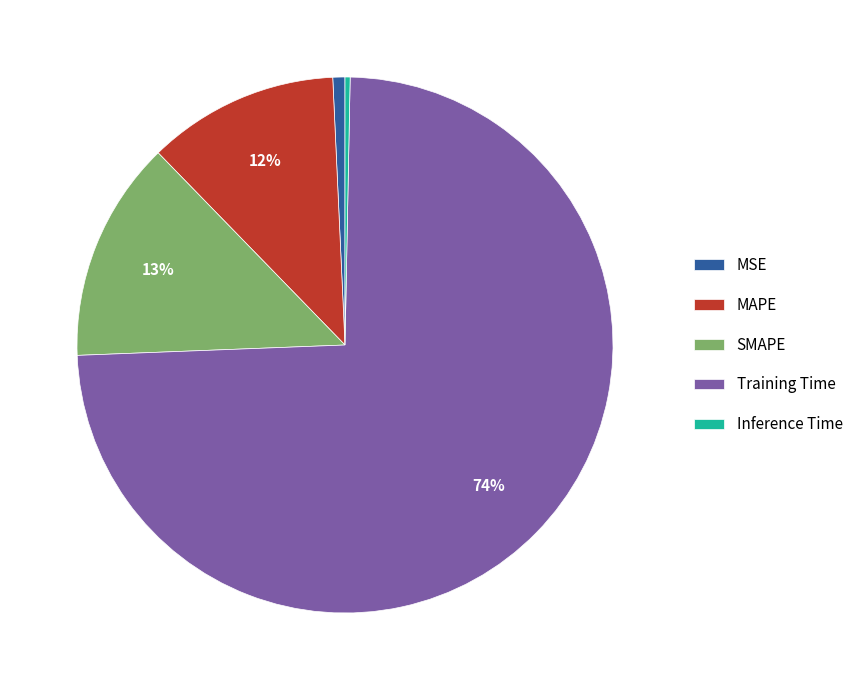

To the nearest percent, what is the combined percentage of MAPE and SMAPE?

25%